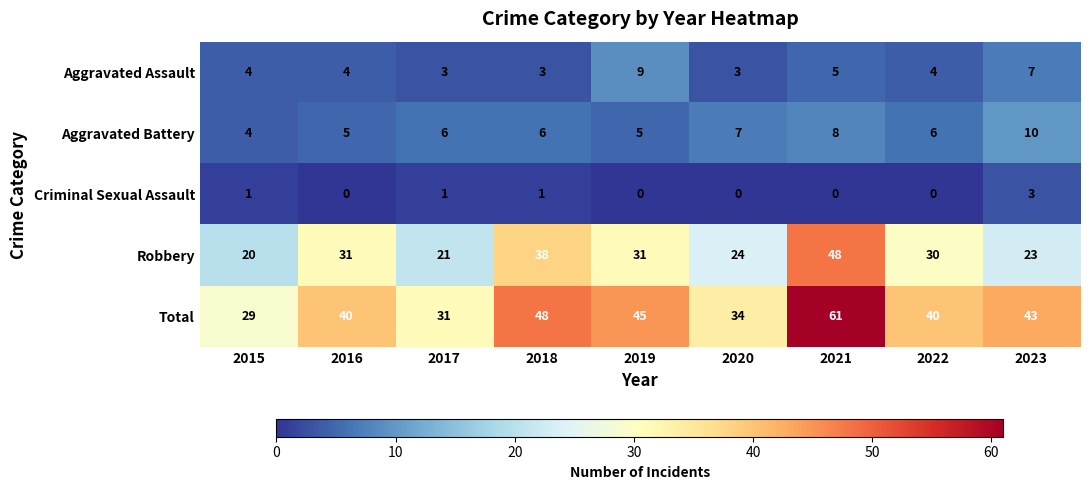

What is the highest value of the Aggravated Assault series?

9